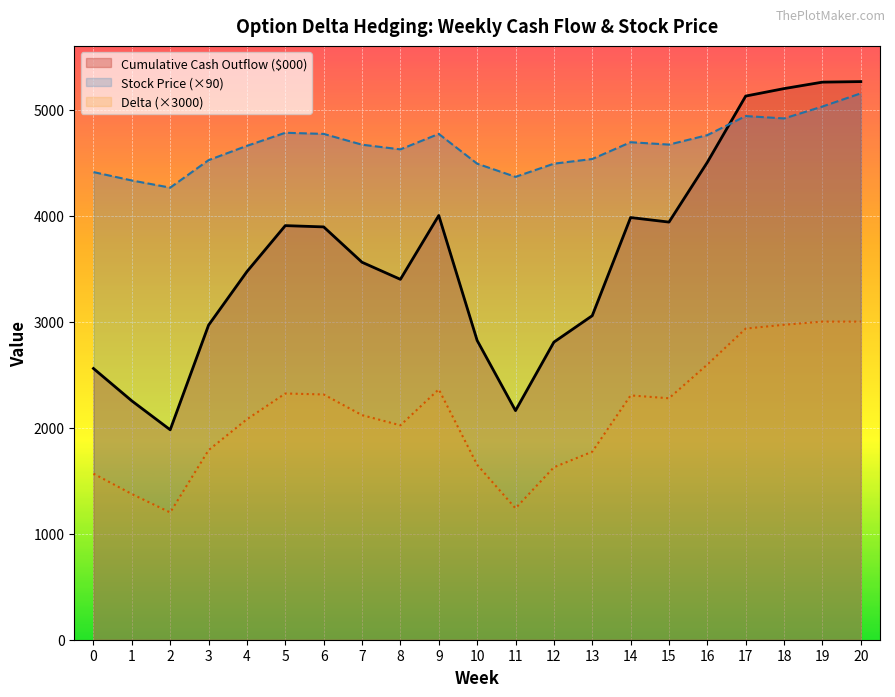

At which label is Cumulative Cash Outflow ($000) line closest to 3621?

7